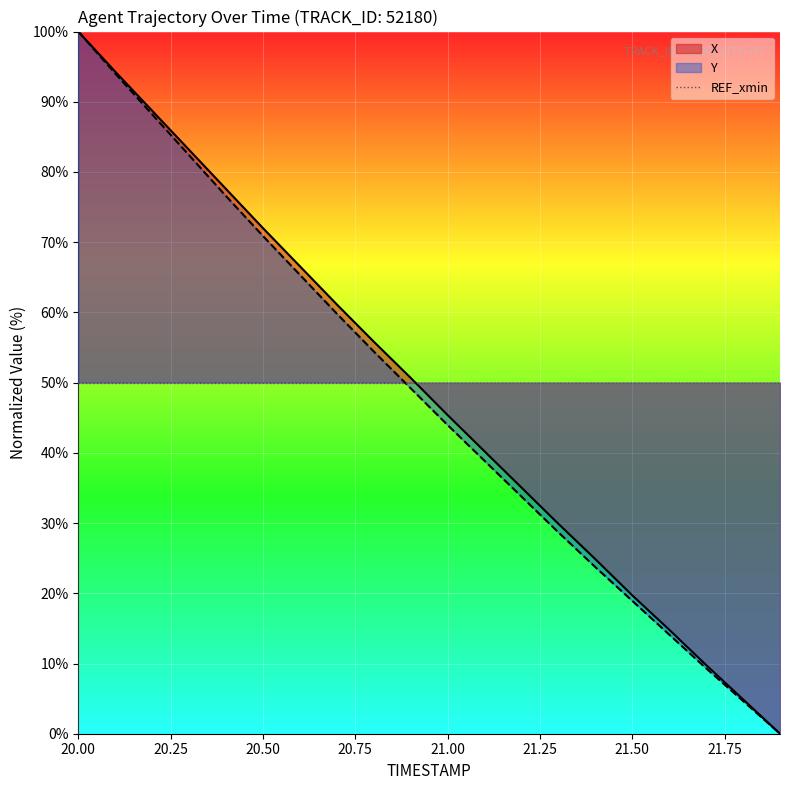

Between 20.5 and 21.1, which series saw the biggest shift?

Y